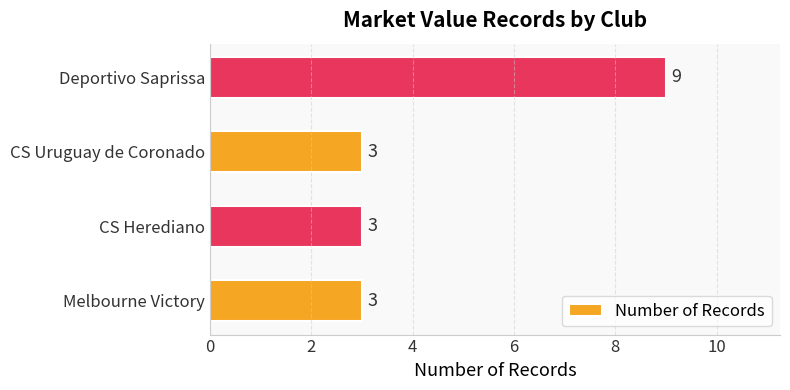

What is the change in value from Melbourne Victory to Deportivo Saprissa?

+6